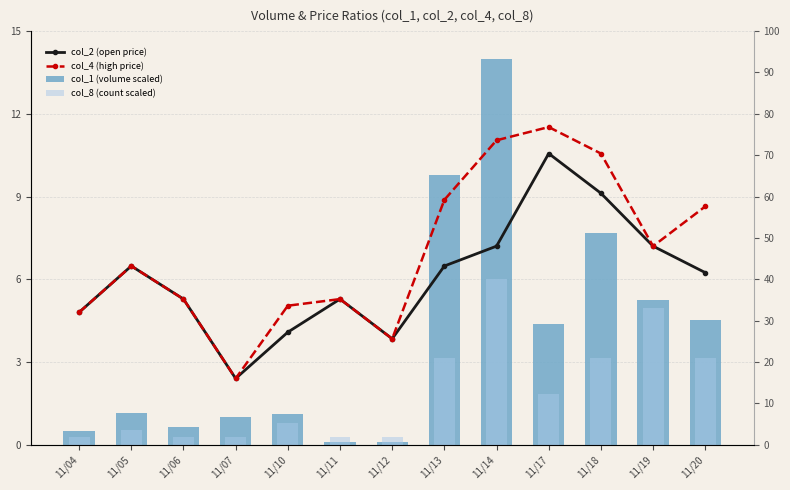

Which series has the widest spread of values?

col_1 (volume scaled)